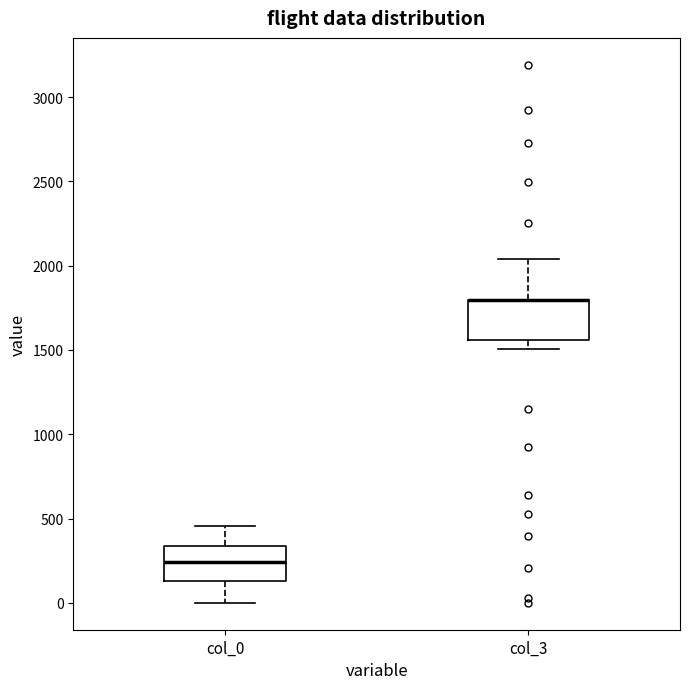

Reading left to right, read every box against the y-axis: the position of its median line, the range the box covers, and the ends of its whiskers. The values are not printed on the chart, so give them approximately, as read against the axis.

col_0: median 250, box 150 to 350, whiskers 0 to 450
col_3: median 1800 (drawn on the box's upper edge), box 1550 to 1800, whiskers 1500 to 2050